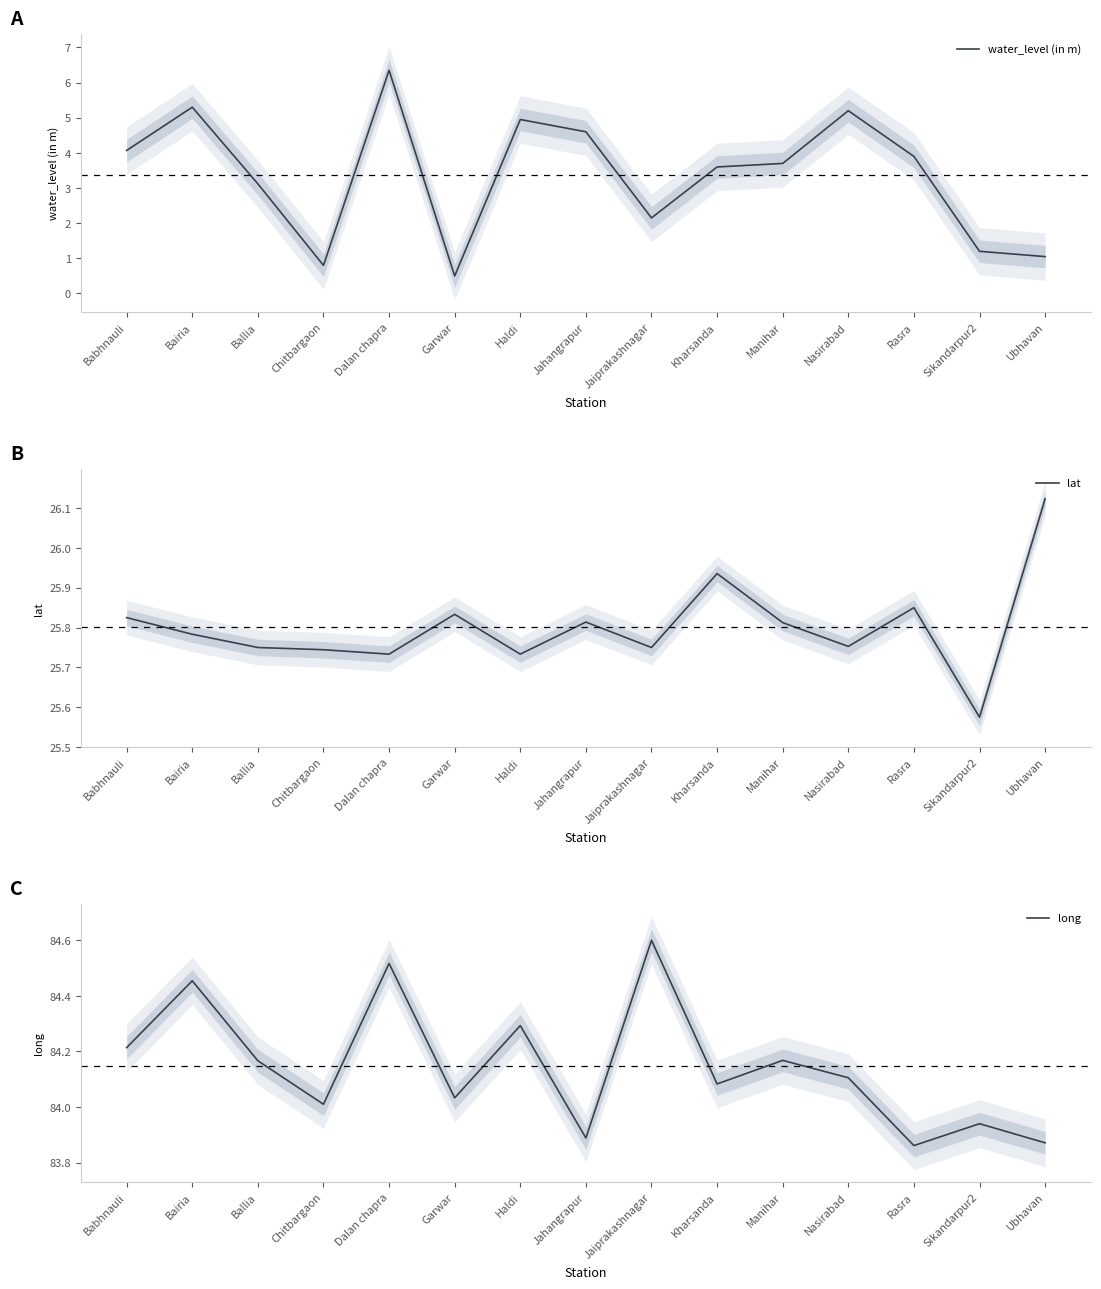

True or false: water_level (in m) has more than 2 interior local peaks.

True